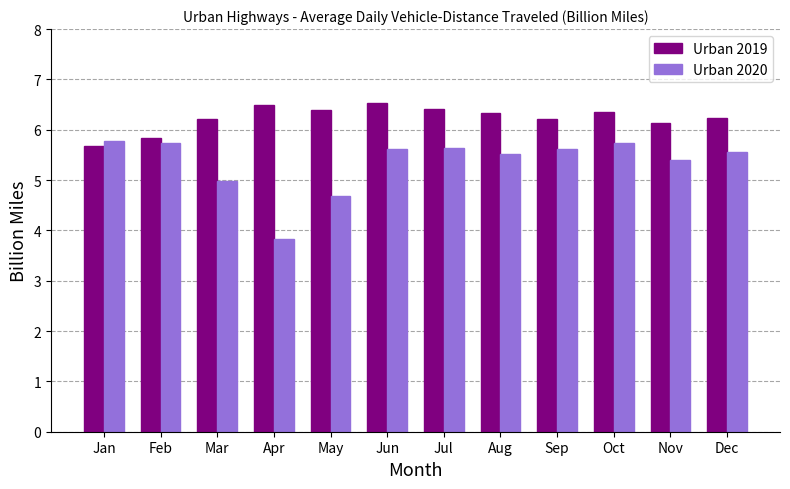

What is the sum of all Urban 2019 values?

74.8